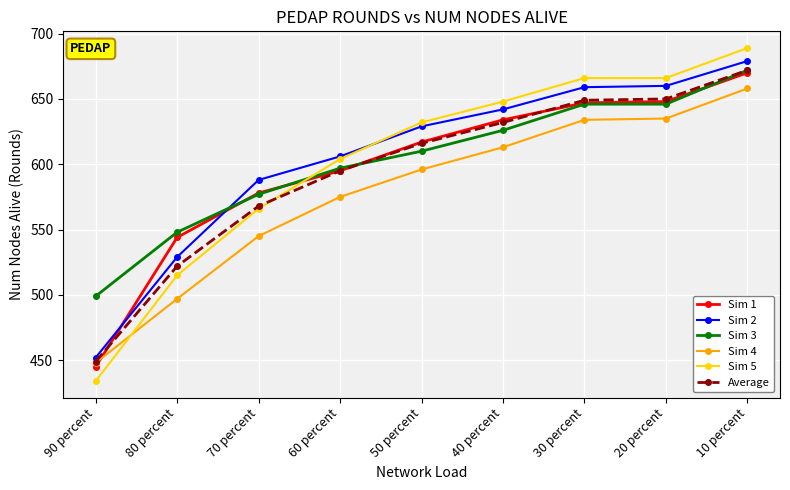

What is the sum of all Sim 4 values?

5201